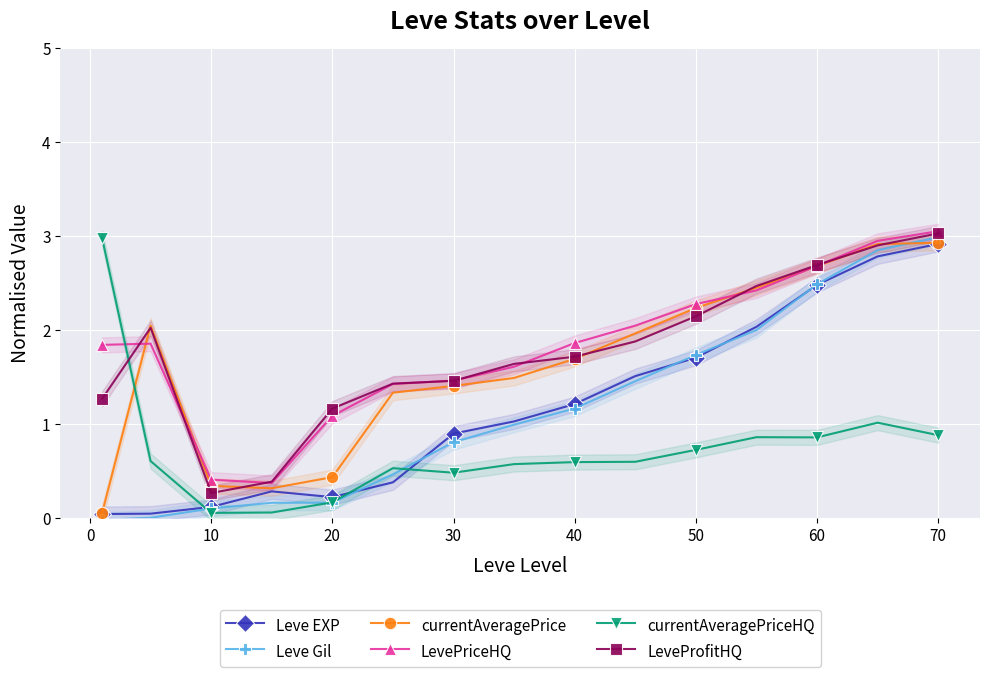

At which label does LeveProfitHQ reach its minimum?

10